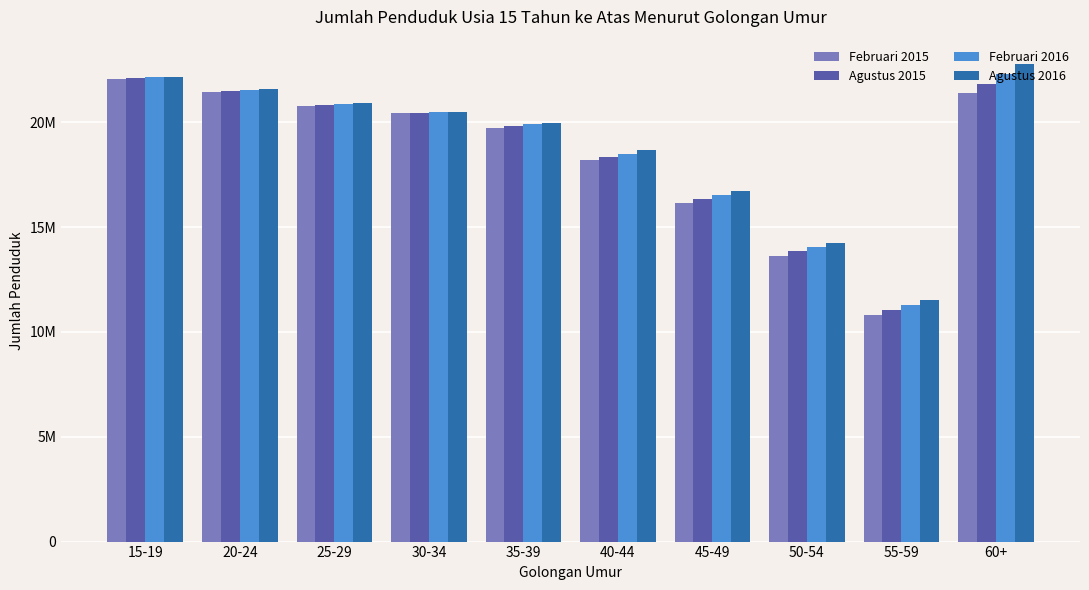

Rank the series at 60+ from lowest to highest value.

Februari 2015, Agustus 2015, Februari 2016, Agustus 2016